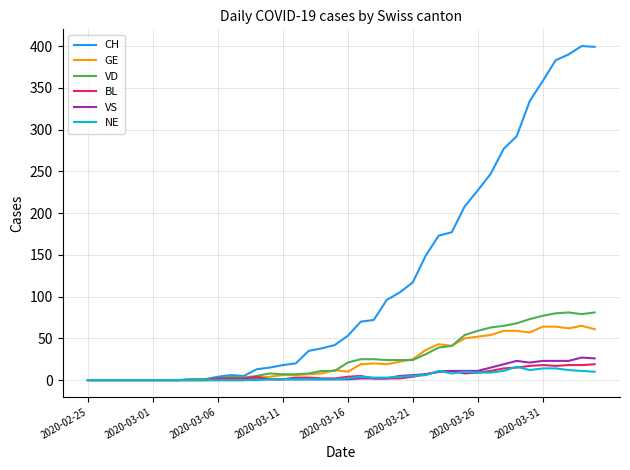

What is the greatest value displayed?

400